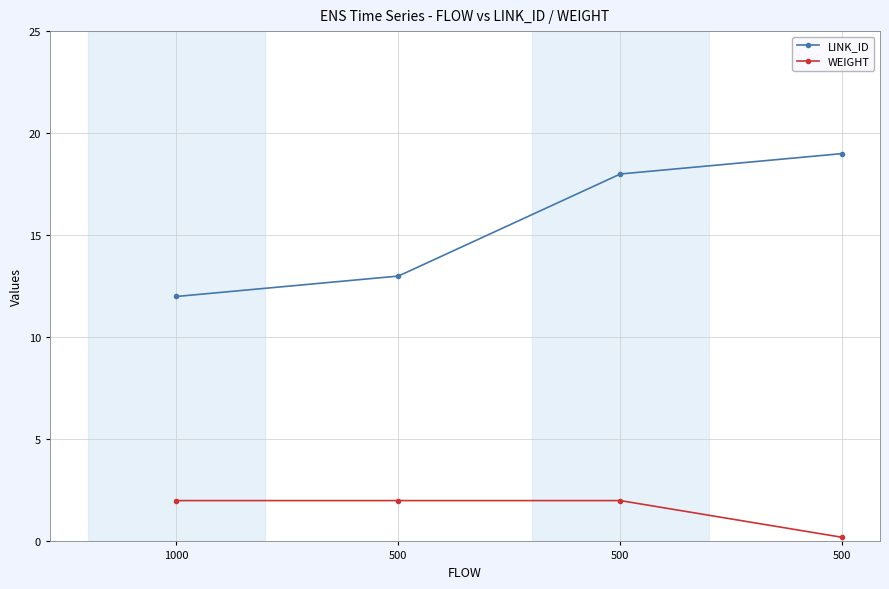

Rank the categories by LINK_ID value from lowest to highest.

1000, 500, 500, 500